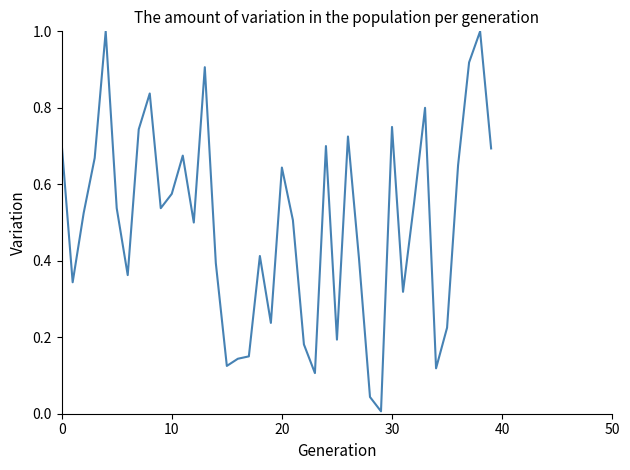

What is the difference between the maximum and minimum values?

1.0